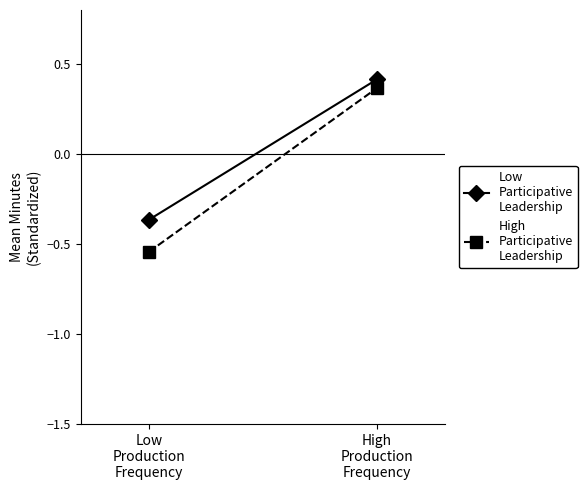

Which label corresponds to the smallest value in the chart?

Low
Production
Frequency